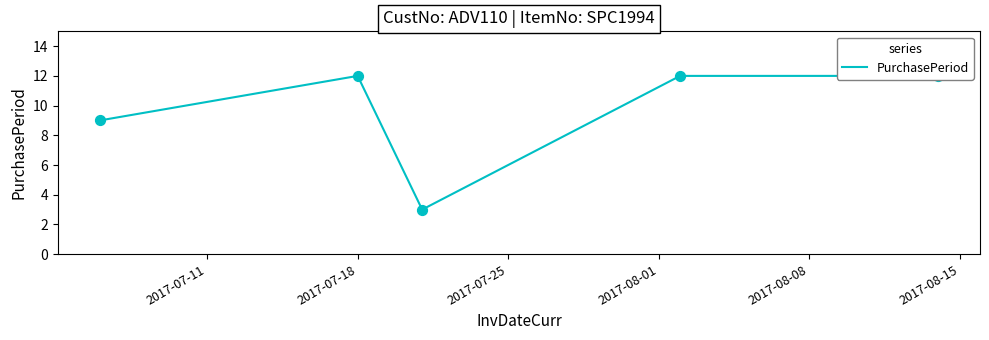

Between 2017-07-11 and 2017-07-25, which is larger?

2017-07-11